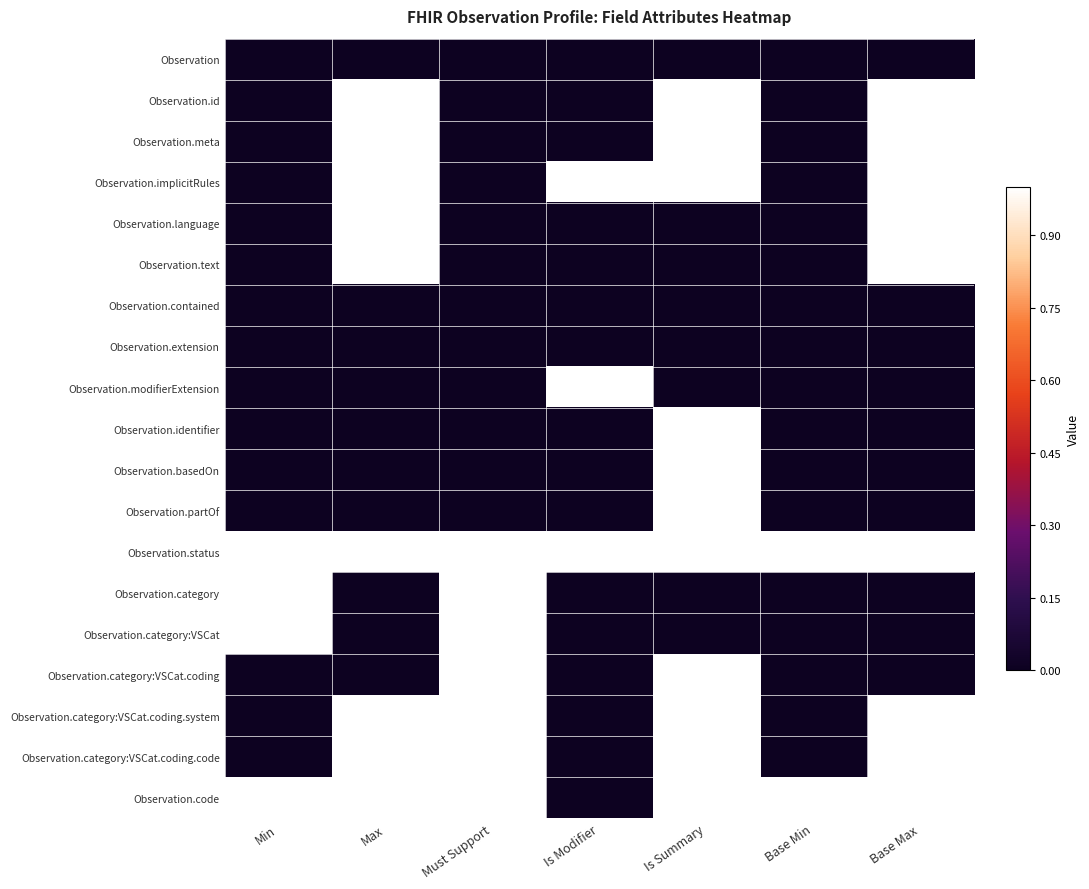

Between Max and Base Min, which is larger?

Max